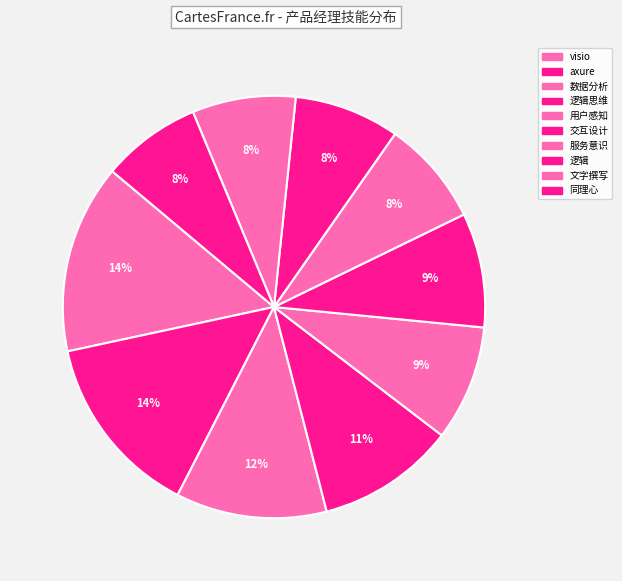

Count the number of slices in the pie.

10